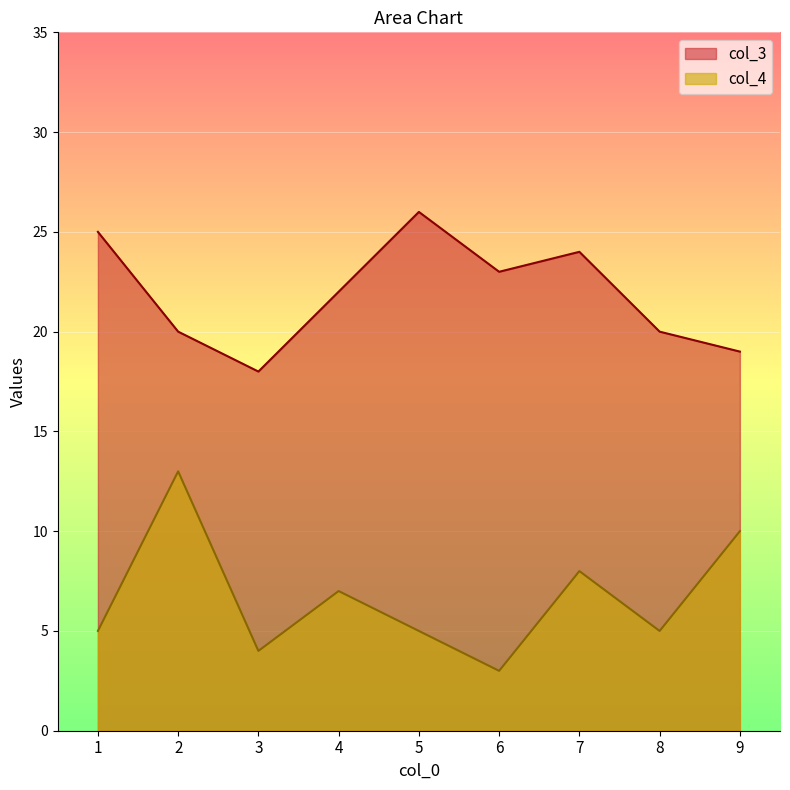

How many interior local valleys does the col_3 series have?

2